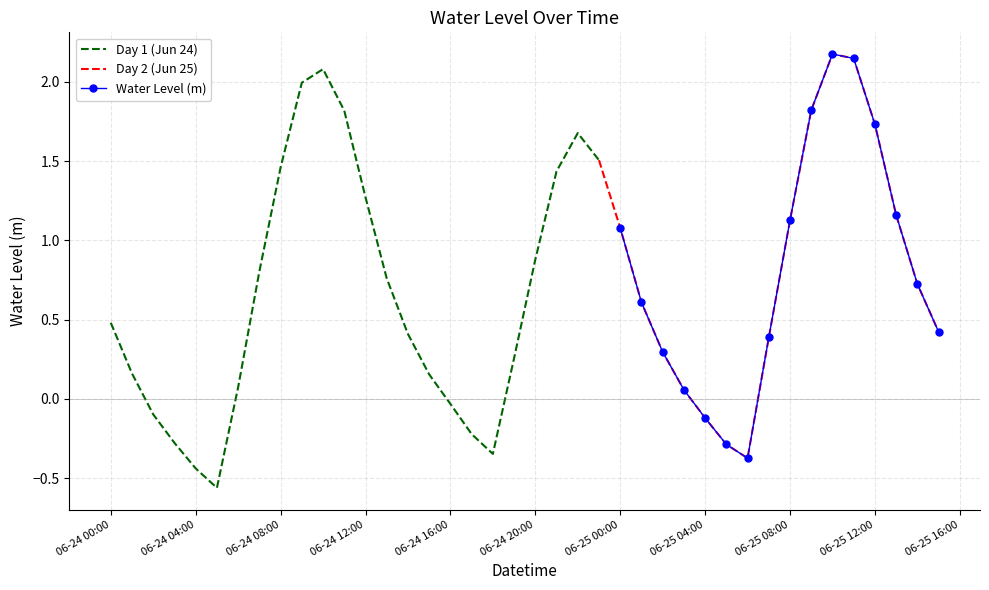

What is the maximum value shown in the chart?

2.2